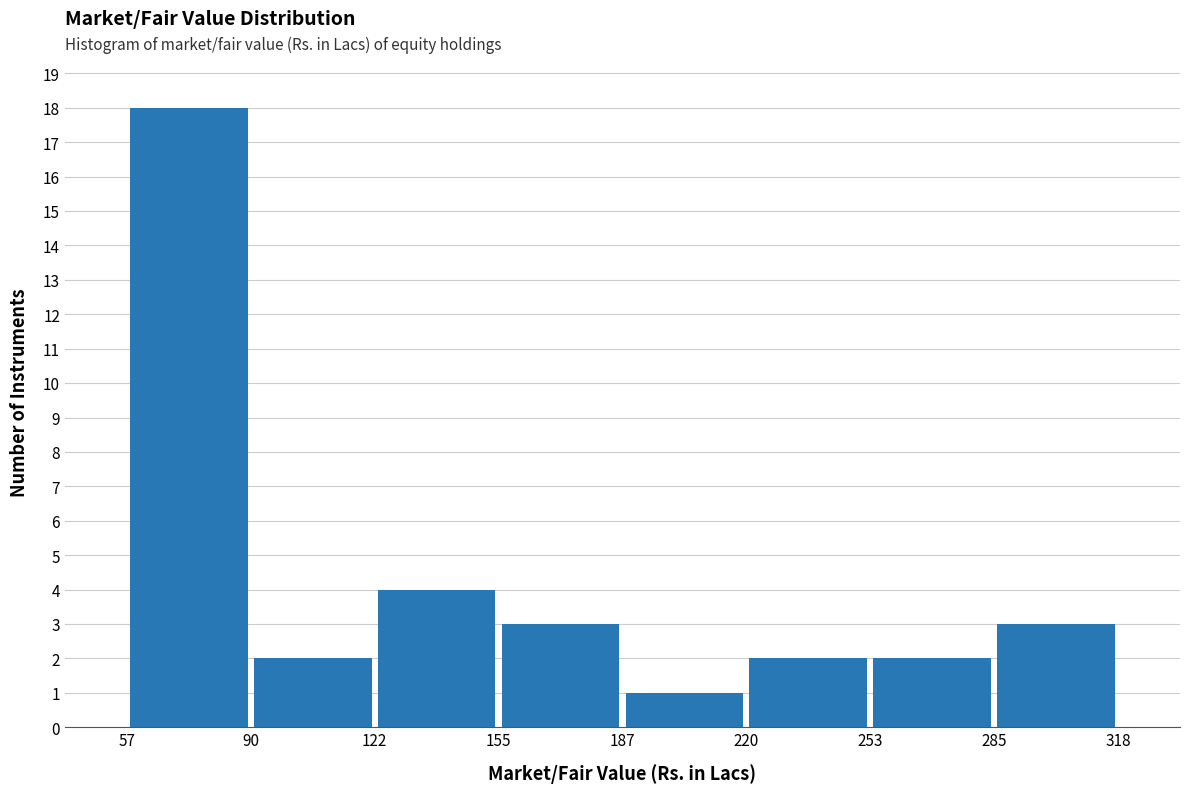

What is the height of the bar covering 253 to 285 on the x-axis? The values are not printed on the chart, so give them approximately, as read against the axis.

2